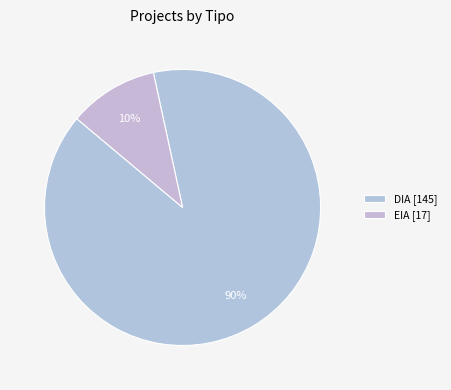

Is there a majority slice in this chart?

Yes